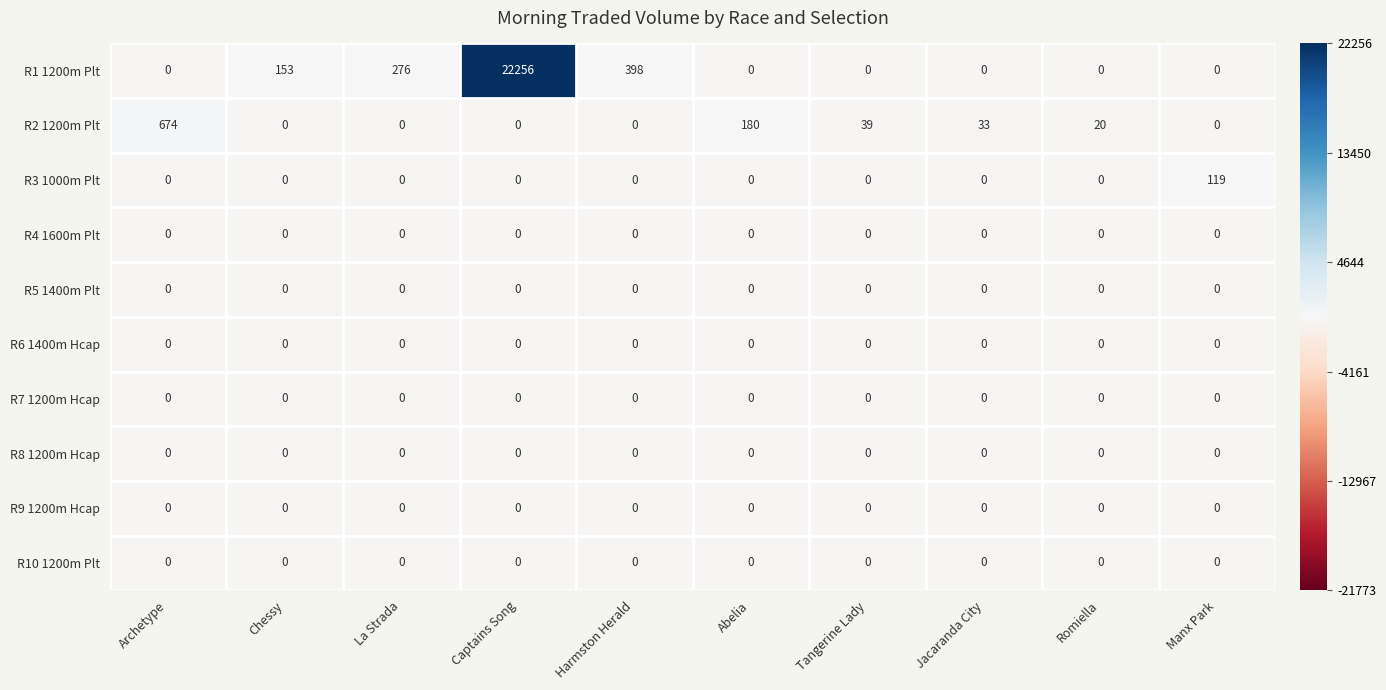

The value of R1 1200m Plt at La Strada is 276. True or false?

True